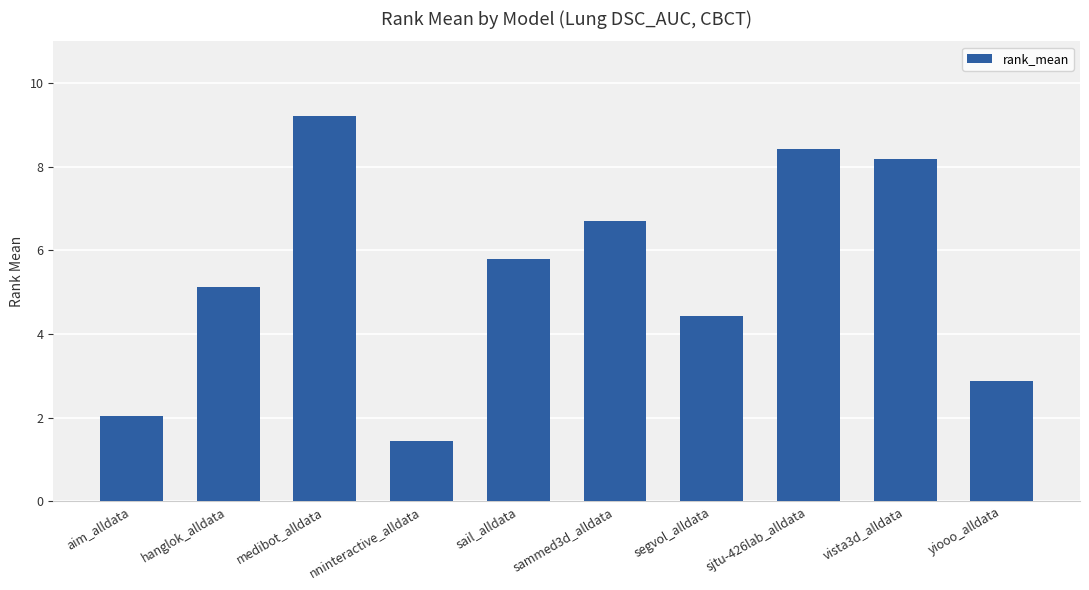

What is the sum of the values at medibot_alldata and vista3d_alldata?

17.4